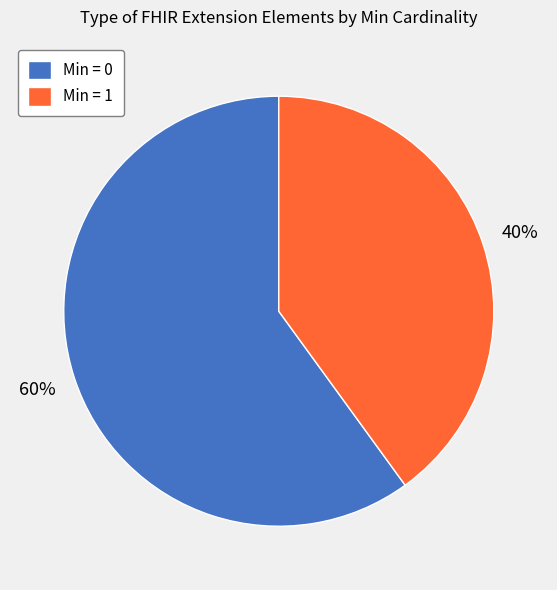

Which slice is the smallest?

Min = 1